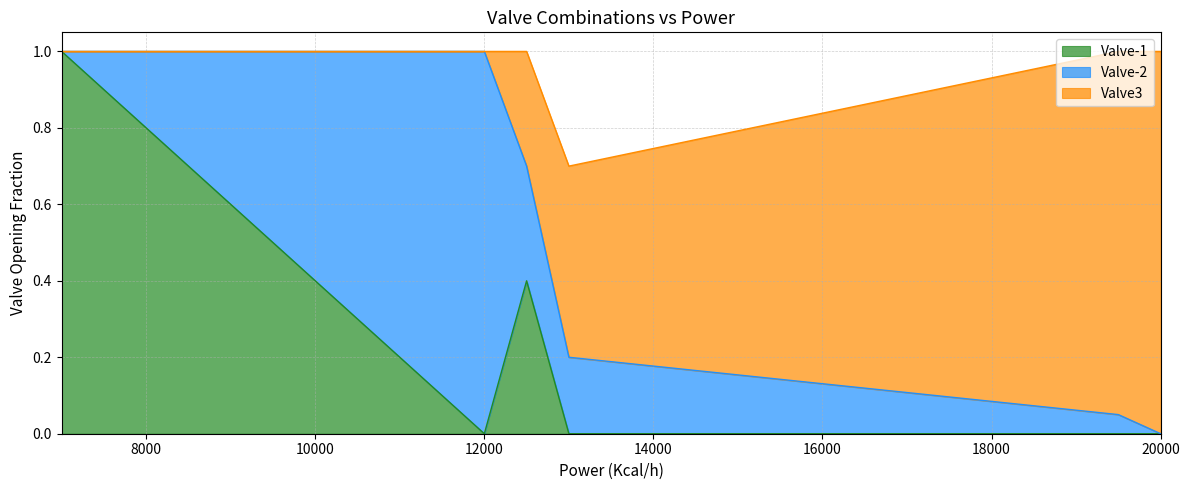

What is the maximum value for Valve-1?

1.0